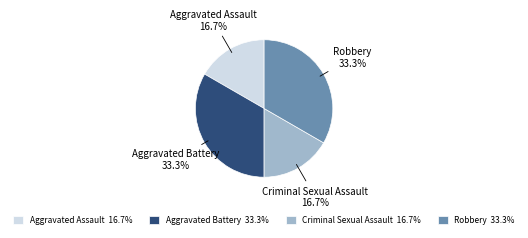

Does Aggravated Battery 33.3% represent more than half of the total?

No